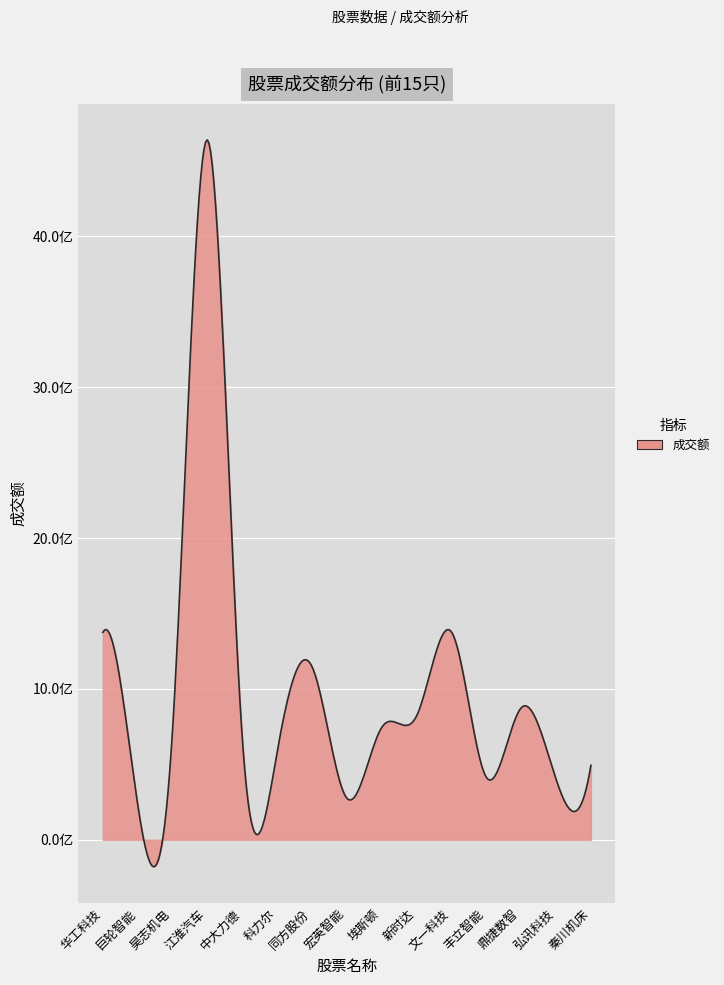

Does the chart have visible grid lines?

Yes